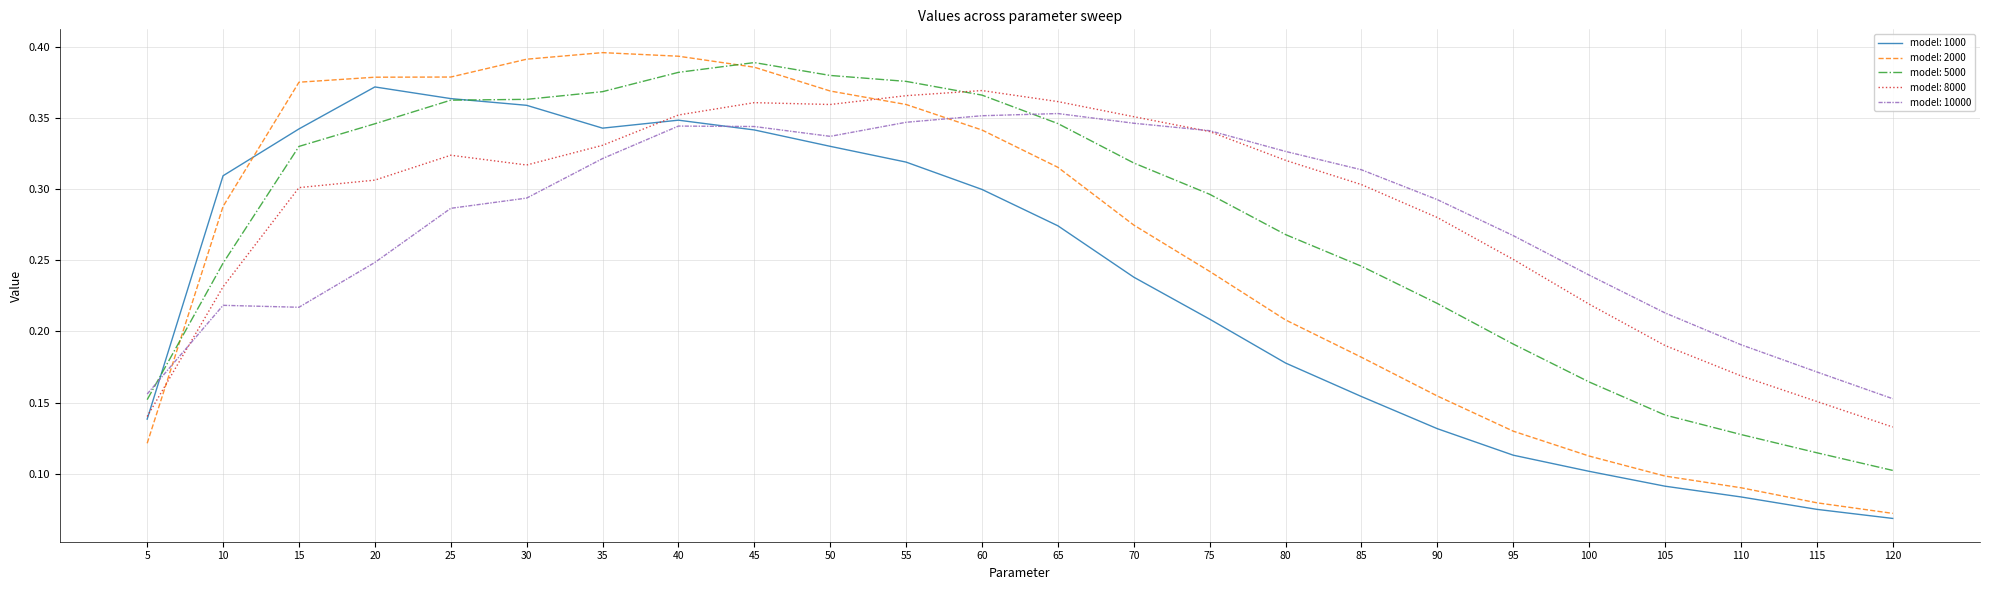

How many lines are shown in the chart?

5